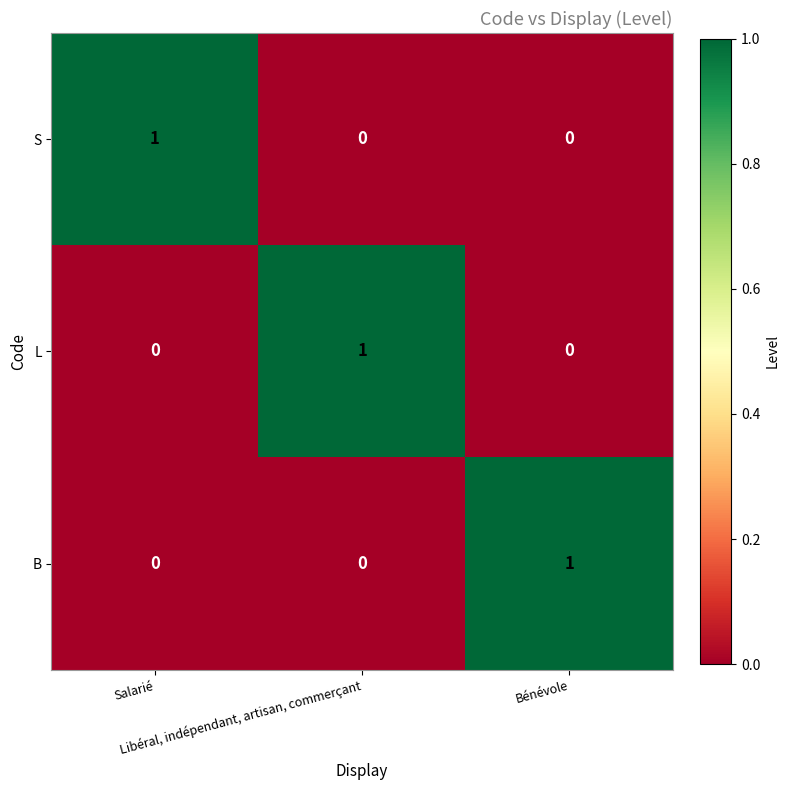

Count the S values in the range 0 to 1.

3